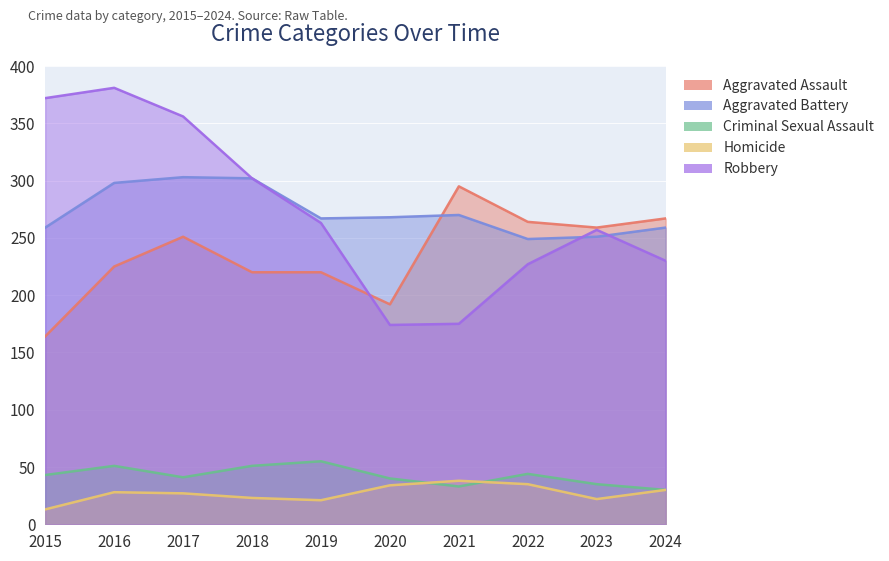

List the labels in order of Robbery value, largest first.

2016, 2015, 2017, 2018, 2019, 2023, 2024, 2022, 2021, 2020